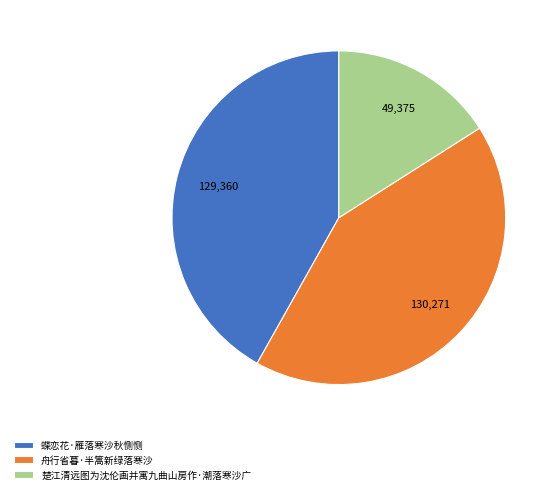

Between 楚江清远图为沈伦画并寓九曲山房作·潮落寒沙广 and 蝶恋花·雁落寒沙秋恻恻, which is larger?

蝶恋花·雁落寒沙秋恻恻